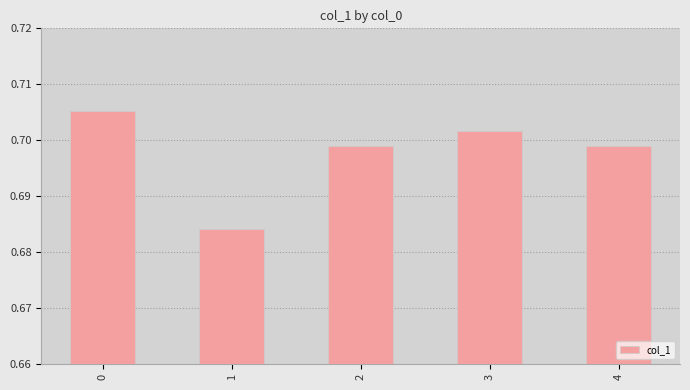

Between 2 and 3, which is larger?

3